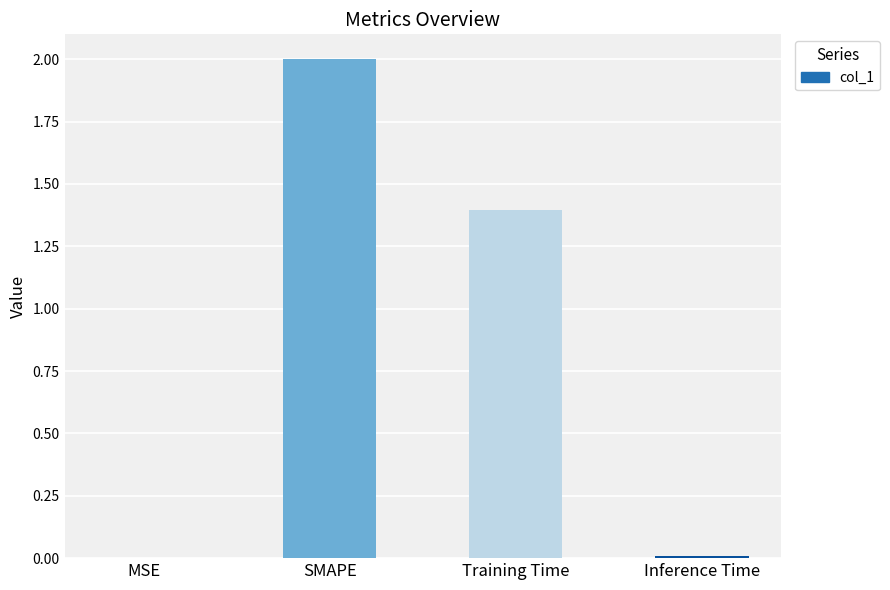

Between Inference Time and Training Time, which is larger?

Training Time